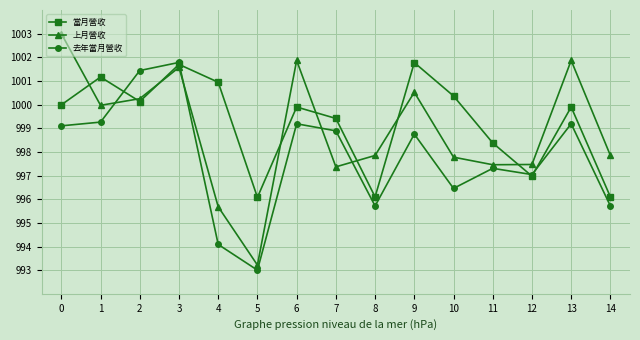

Reading left to right, extract all data points from this chart.

當月營收: 1000.0	1001.2	1000.1	1001.7	1000.9	996.1	999.9	999.4	996.1	1001.8	1000.4	998.4	997.0	999.9	996.1
上月營收: 1003.0	1000.0	1000.3	1001.6	995.7	993.2	1001.9	997.4	997.8	1000.5	997.8	997.5	997.5	1001.9	997.8
去年當月營收: 999.1	999.3	1001.4	1001.8	994.1	993.0	999.2	998.9	995.7	998.8	996.5	997.3	997.0	999.2	995.7